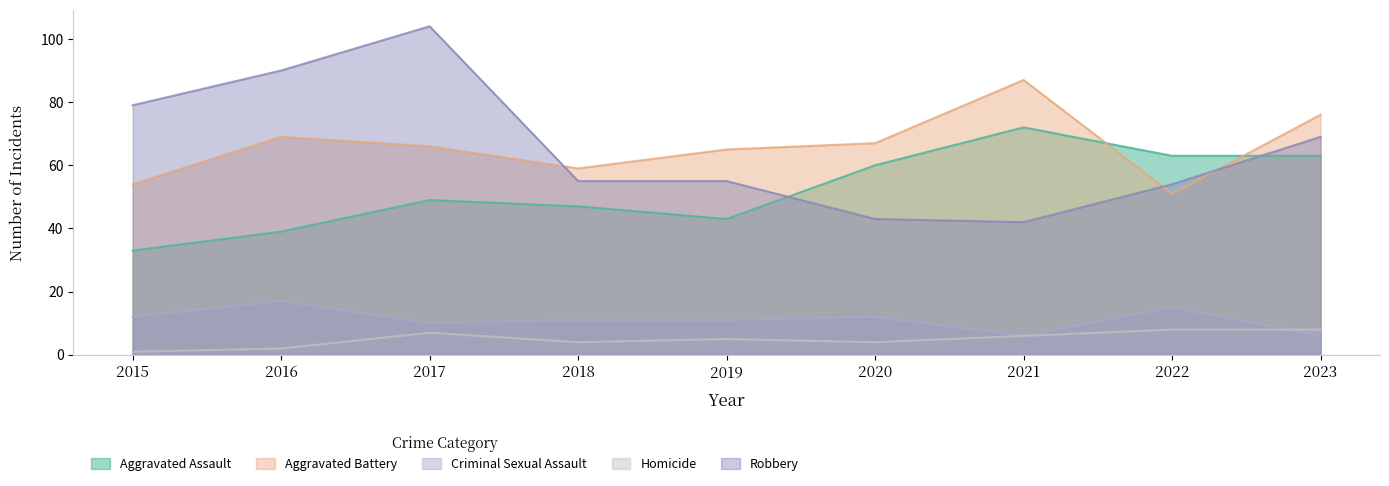

Does the chart display data point markers on the line(s)?

No